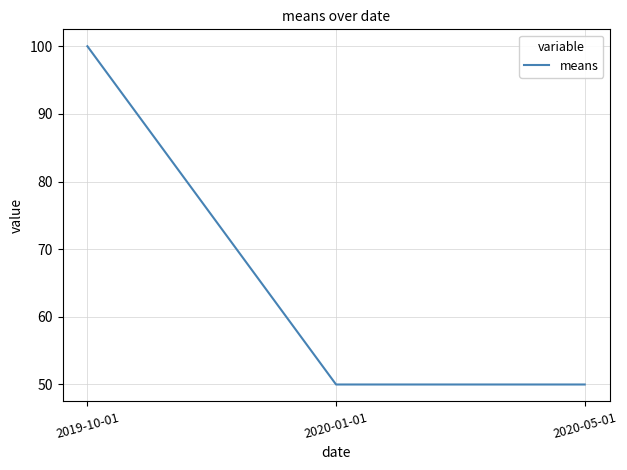

What value does the data have at 2020-01-01?

50